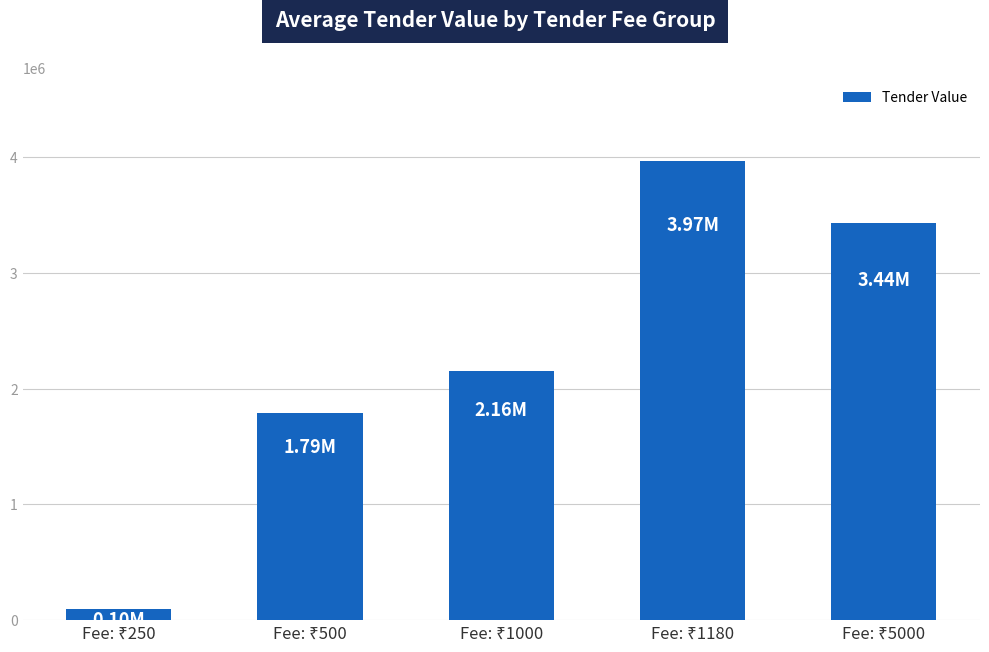

What is the difference between the maximum and minimum values?

3871167.9